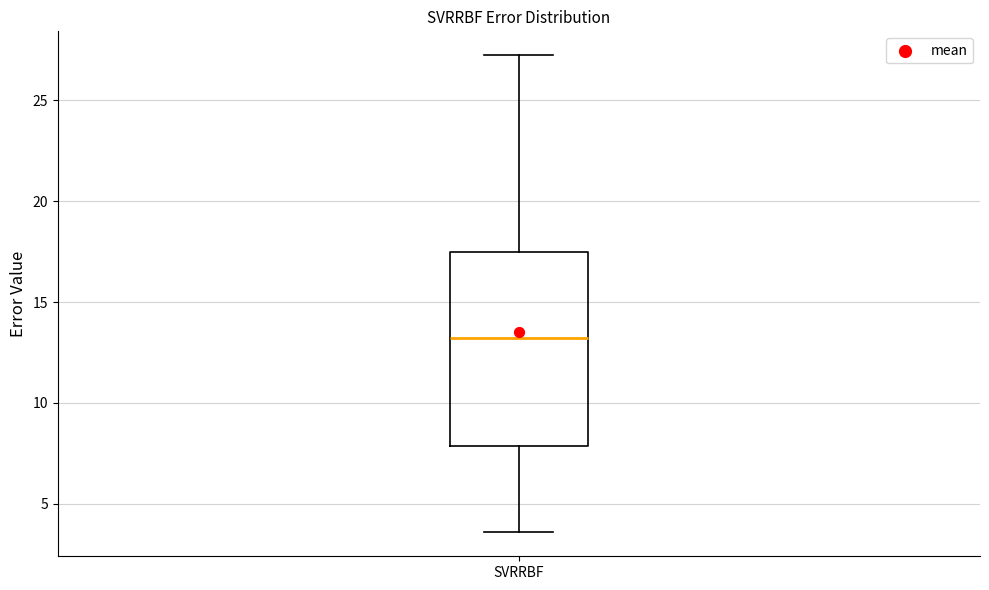

Read this box plot against the y-axis: the position of the median line, the range covered by the box, and the ends of both whiskers. The values are not printed on the chart, so give them approximately, as read against the axis.

median 13.0, box 8.0 to 17.5, whiskers 3.5 to 27.0